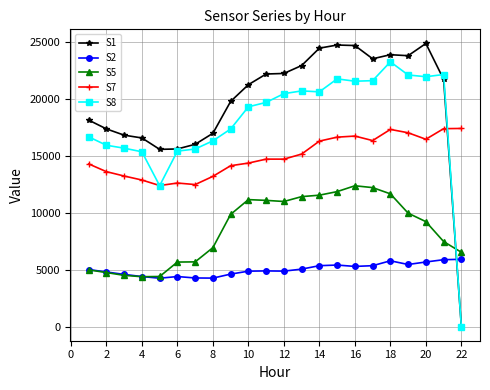

Count the number of data series in this chart.

5